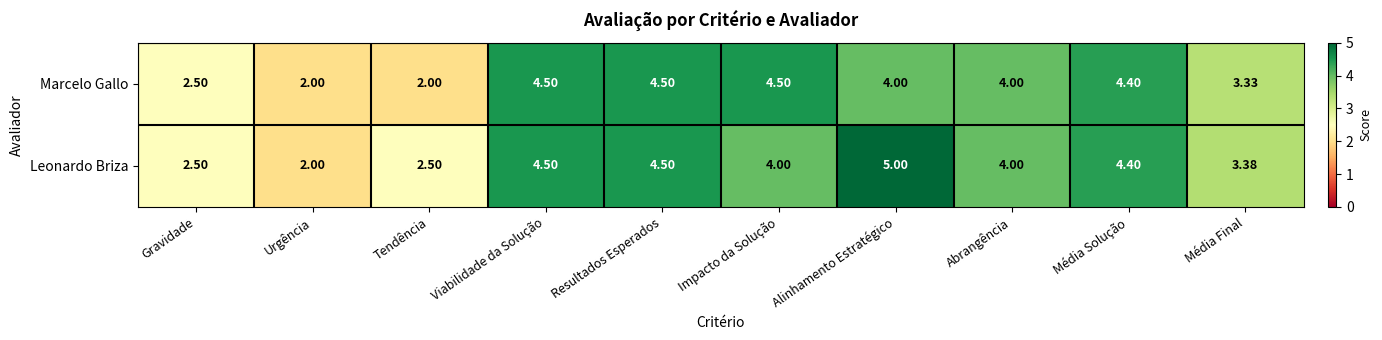

At which label does Leonardo Briza reach its minimum?

Urgência